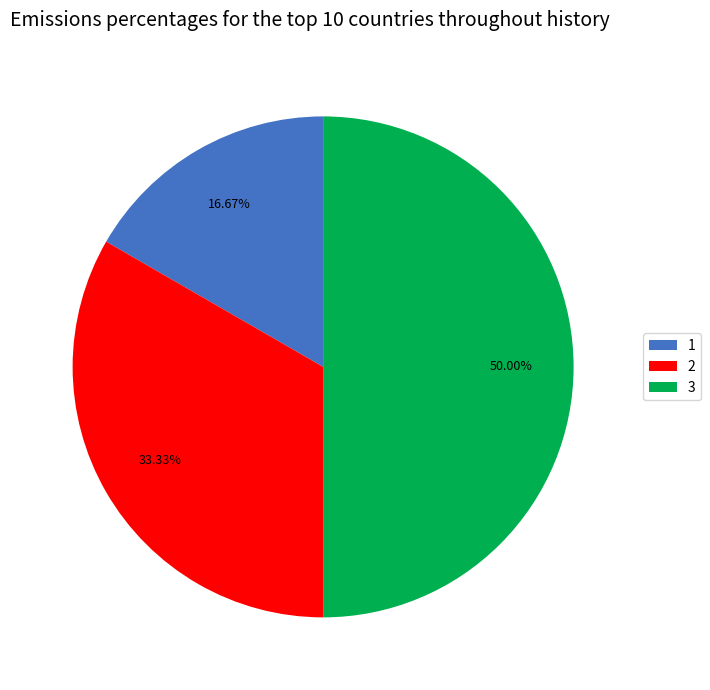

How many segments does this pie chart have?

3